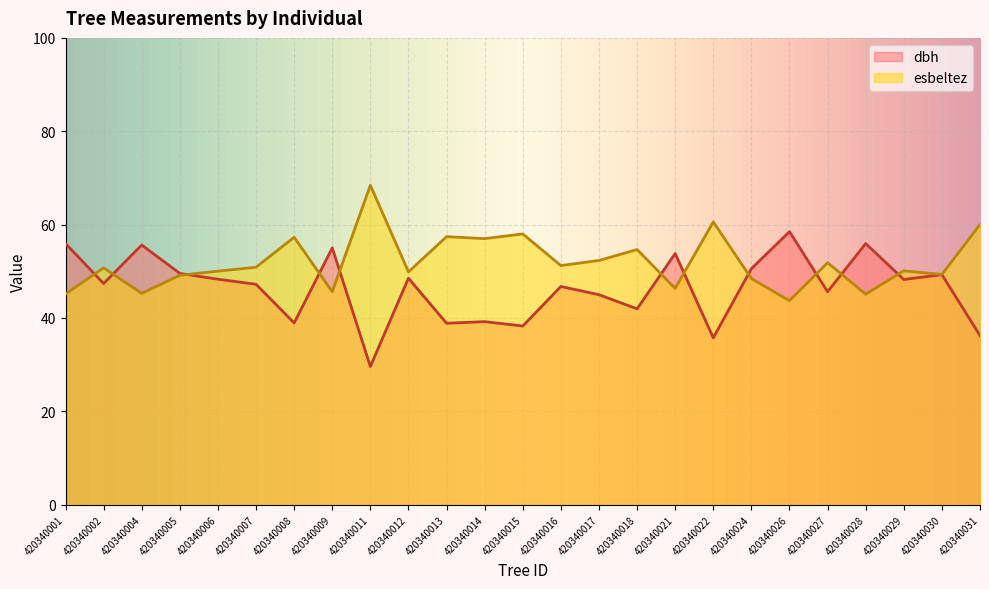

Which series has the largest range (max minus min)?

dbh